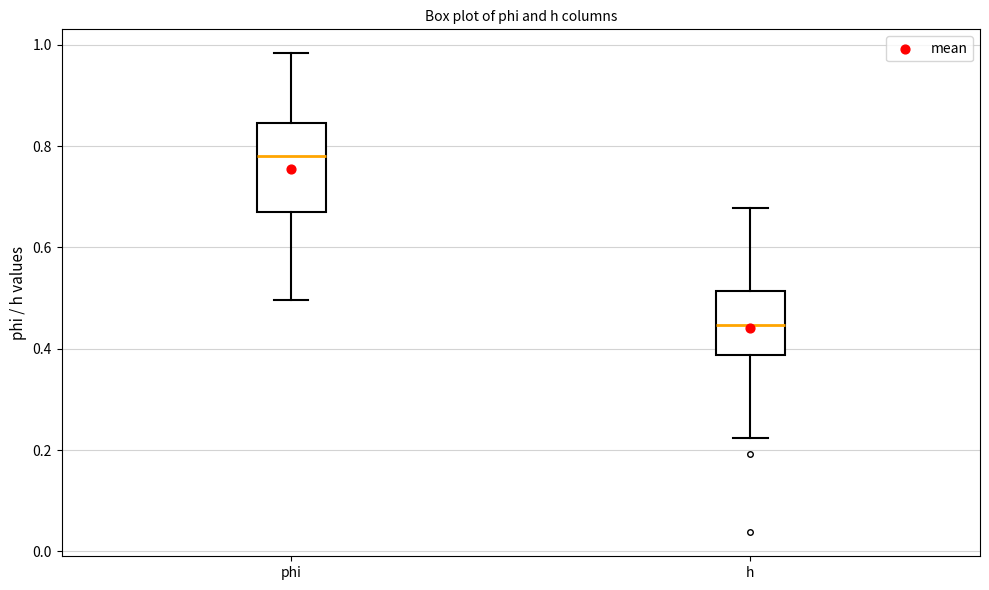

Reading left to right, transcribe this box plot: for each box, give where its median line is, the range the box spans, and where its two whiskers end, as read against the y-axis. The values are not printed on the chart, so give them approximately, as read against the axis.

phi: median 0.78, box 0.68 to 0.84, whiskers 0.50 to 0.98
h: median 0.44, box 0.38 to 0.52, whiskers 0.22 to 0.68